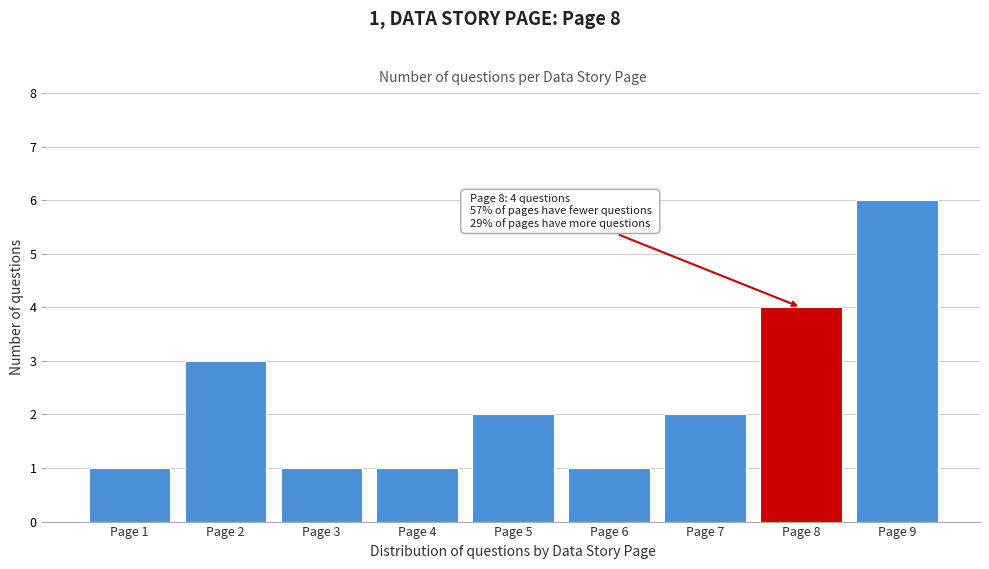

Reading left to right, extract all data points from this chart.

1	3	1	1	2	1	2	4	6